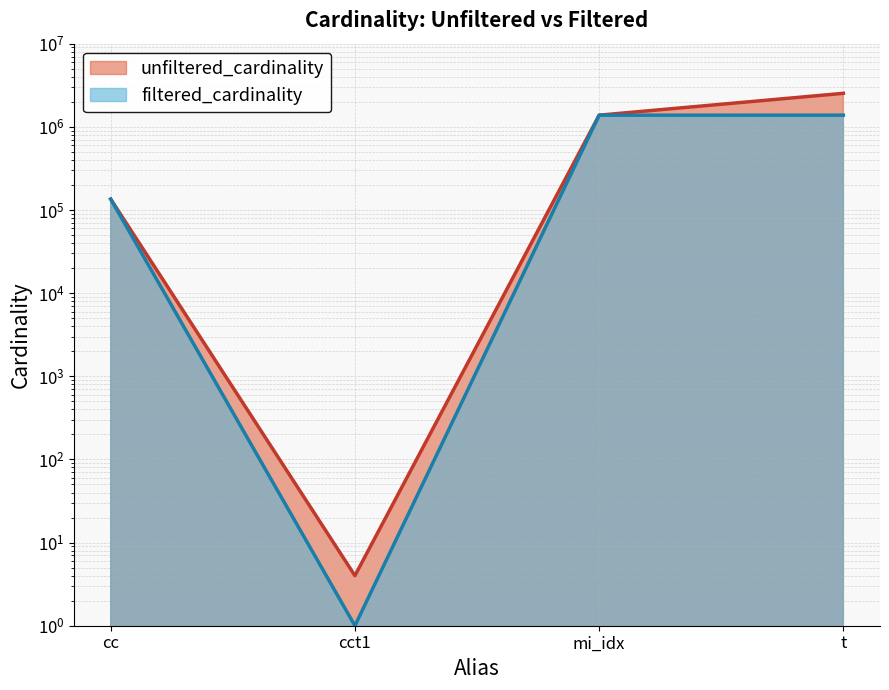

Reading left to right, what are all the values shown in this chart?

unfiltered_cardinality: cc=135086	cct1=4	mi_idx=1380035	t=2528312
filtered_cardinality: cc=135086	cct1=1	mi_idx=1380035	t=1381453